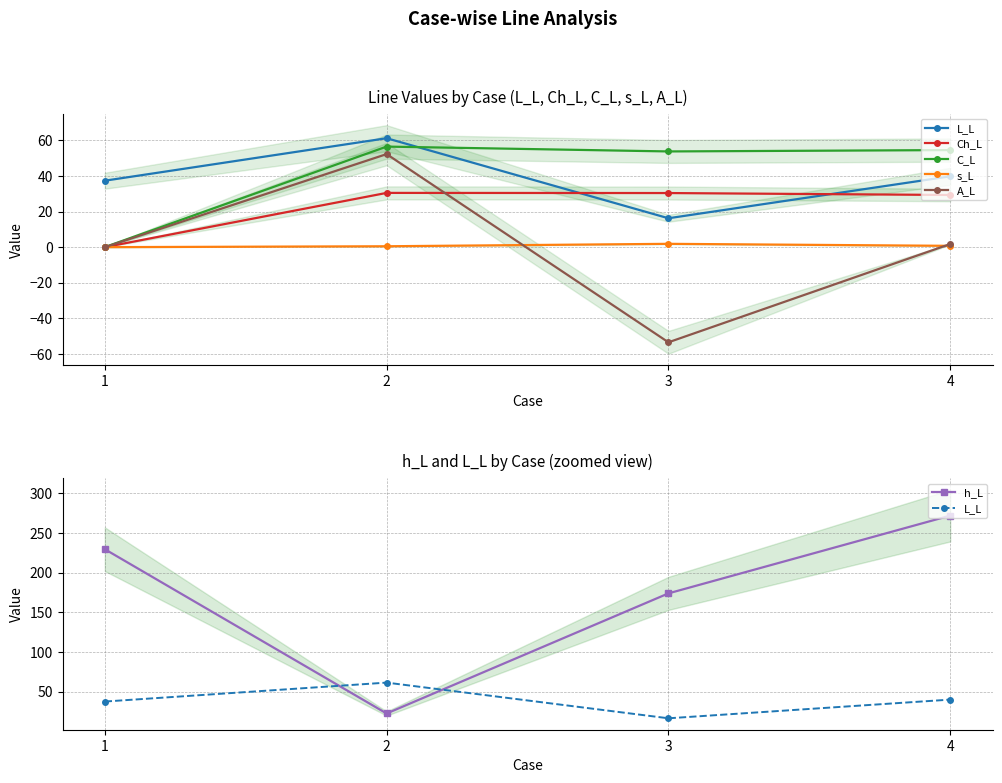

How many lines are shown in the chart?

6